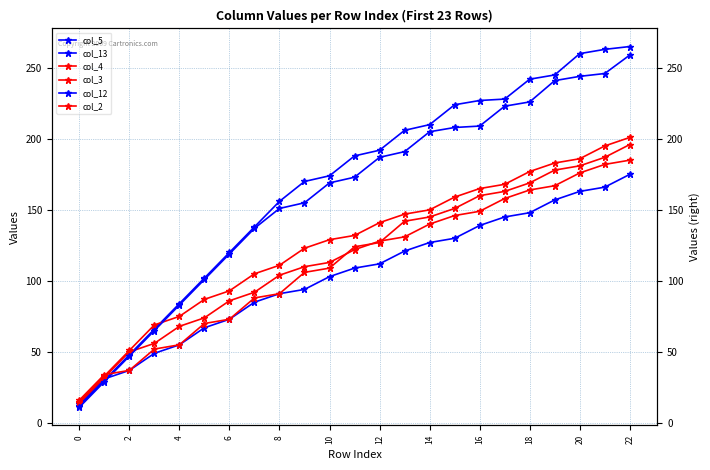

What is the difference between the second highest and minimum values in the col_4 series?

168